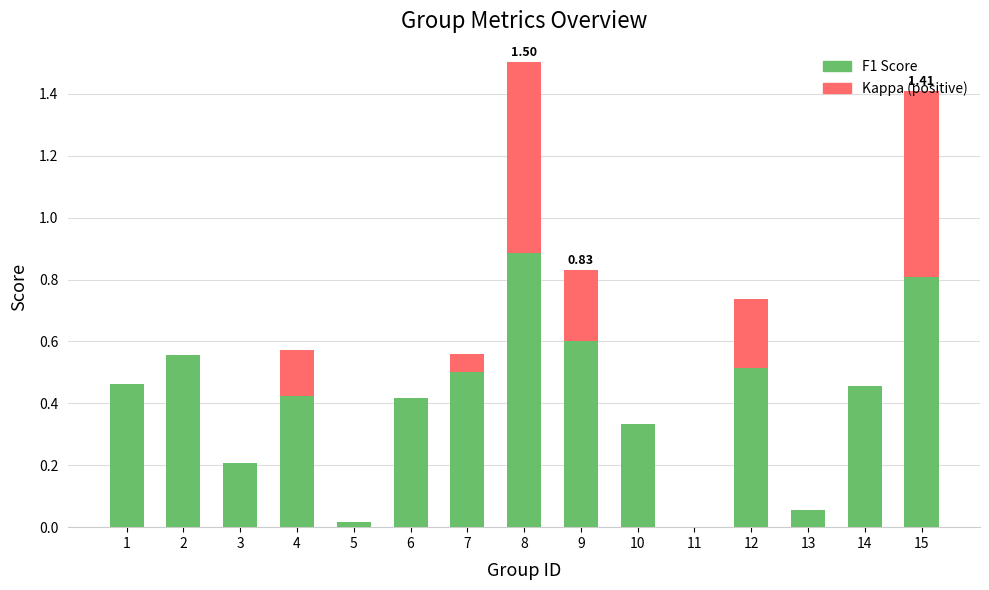

At which category is the sum across all series the highest?

8